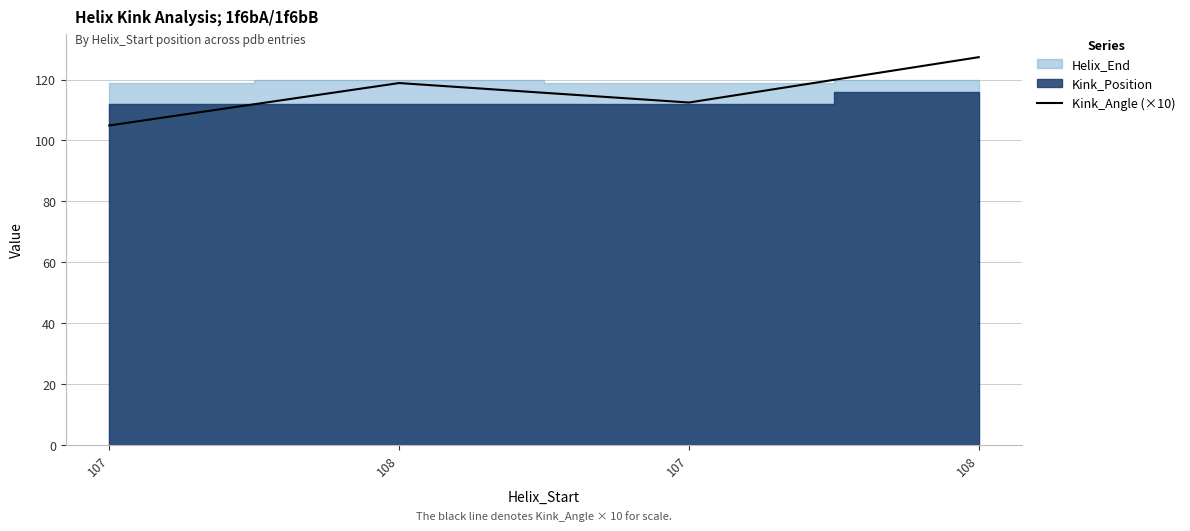

What is the greatest value displayed?

127.3